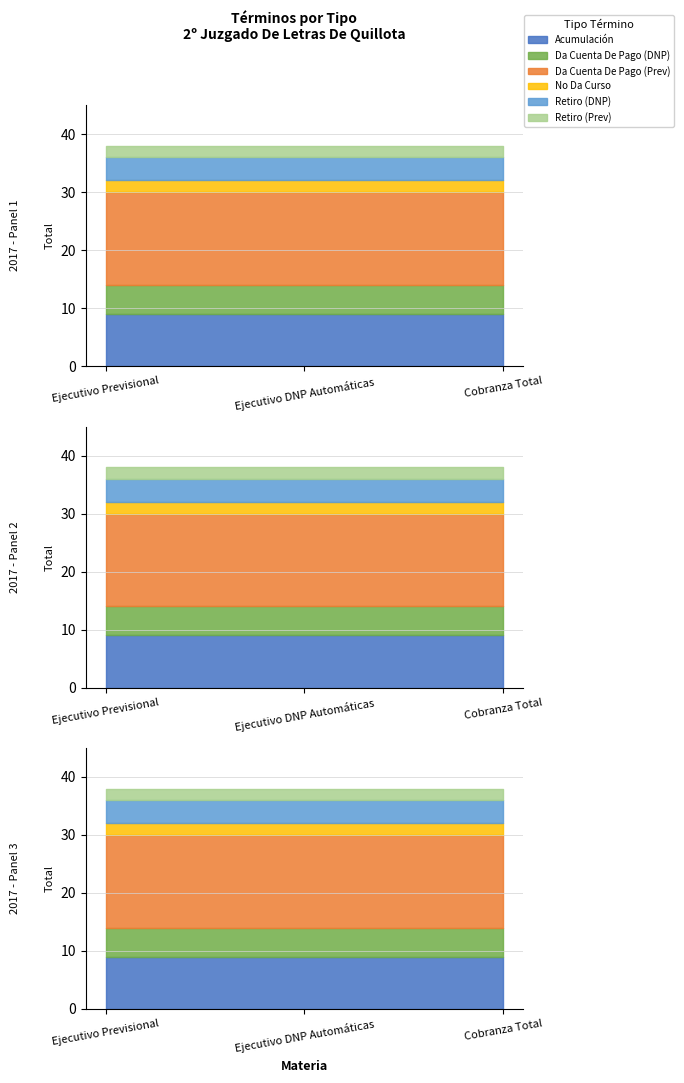

What is the minimum value for Retiro (Prev)?

2